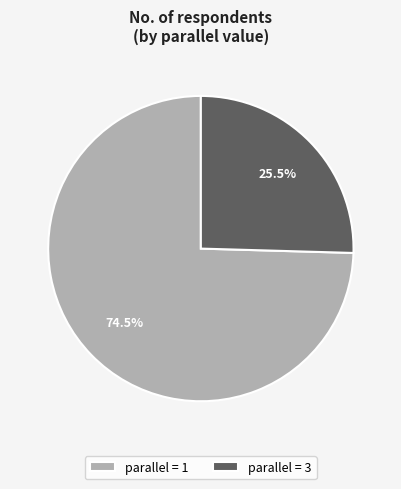

What is the smallest slice in the pie chart?

parallel = 3